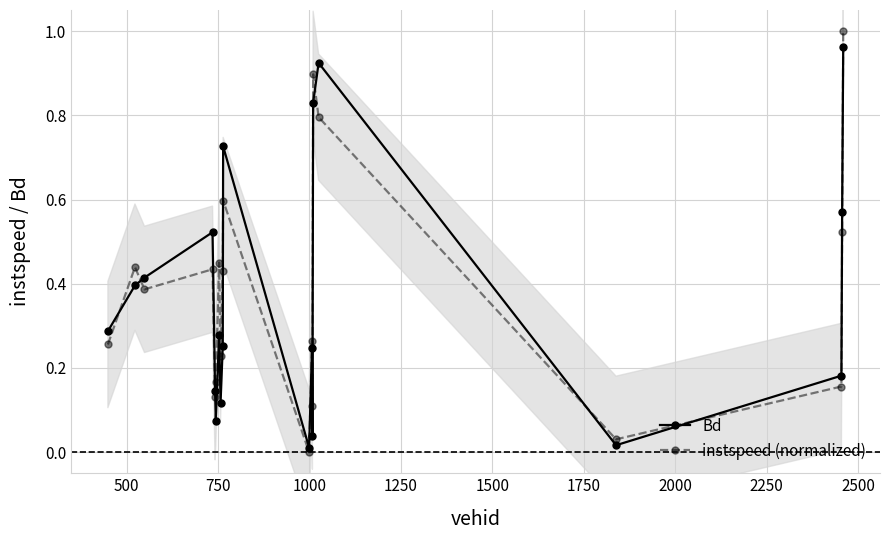

Which series has the largest total across all categories?

instspeed (normalized)